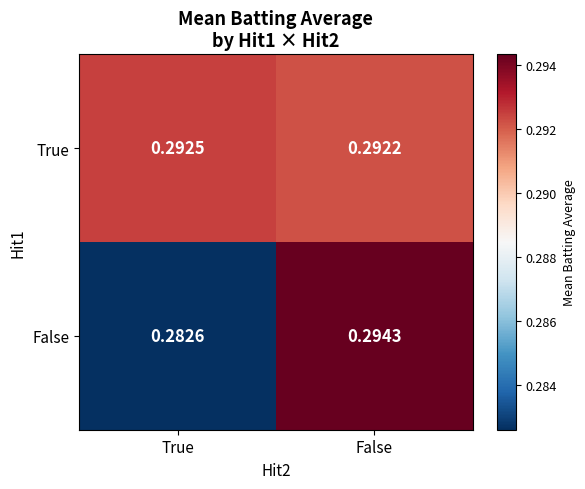

At which category does the chart reach its minimum across all series?

True